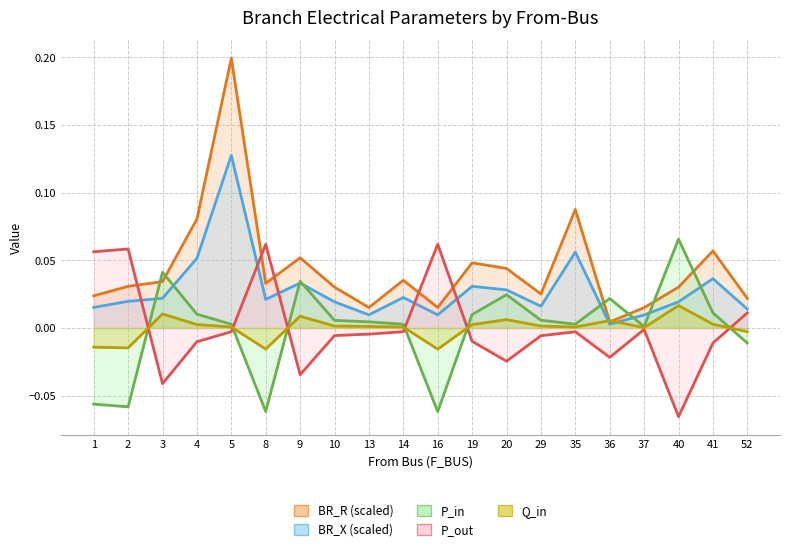

At which label does BR_R reach its peak?

5